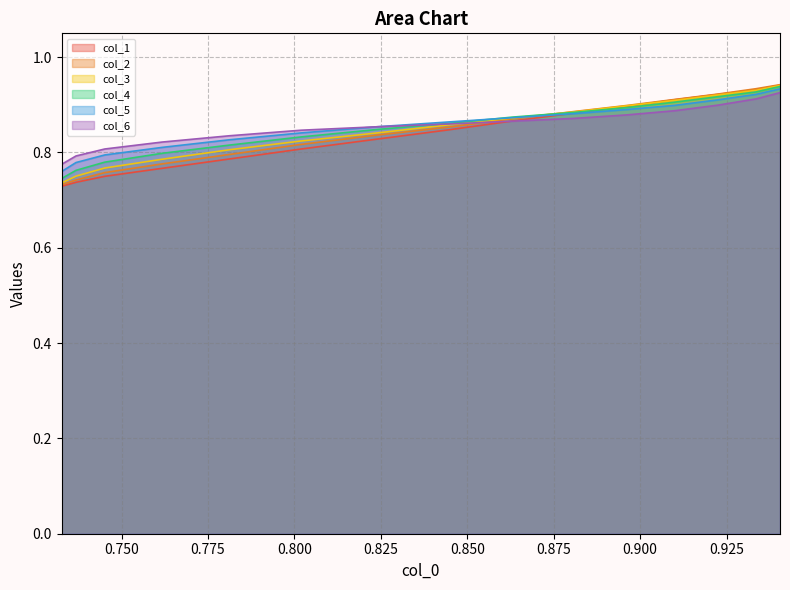

What are all the series names shown in the legend?

col_1, col_2, col_3, col_4, col_5, col_6